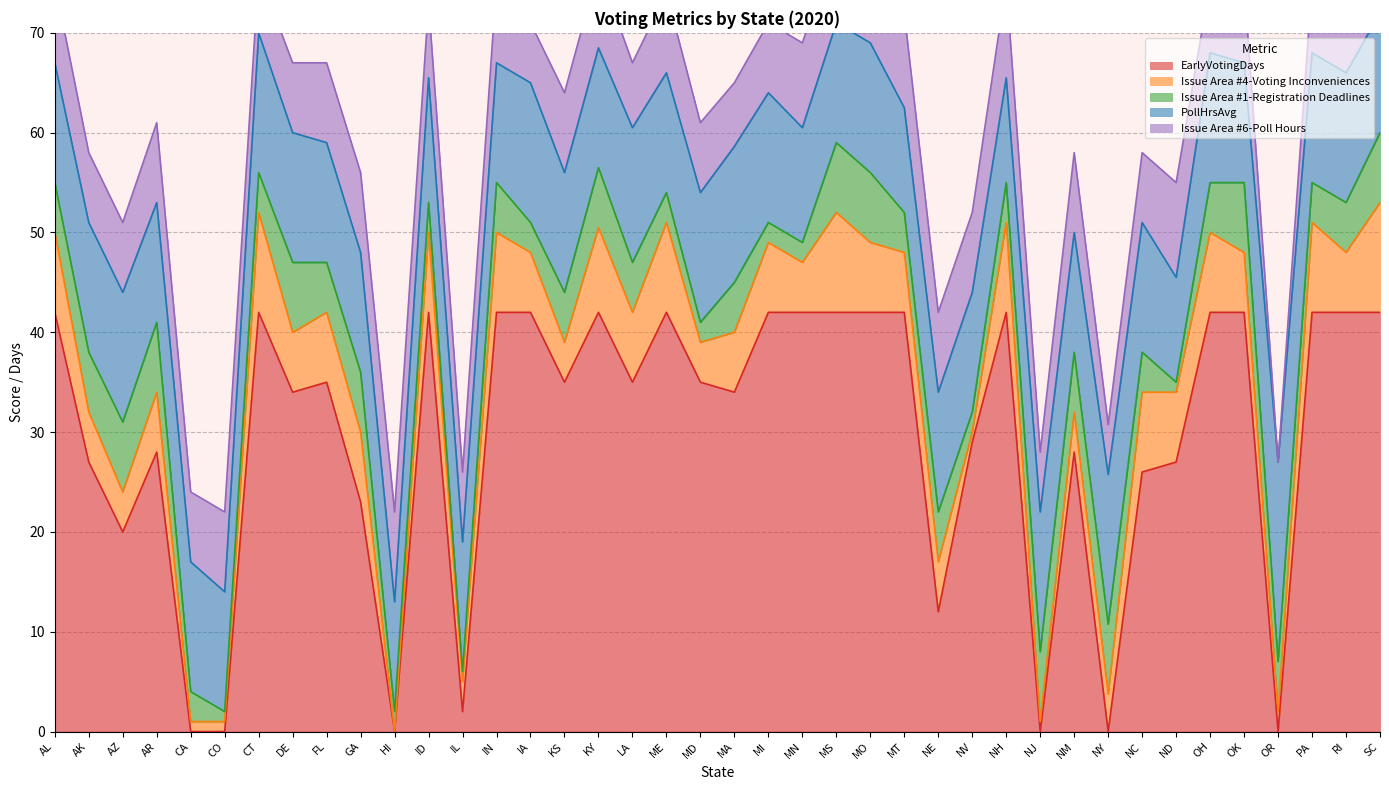

At how many categories does at least one series exceed 7?

40